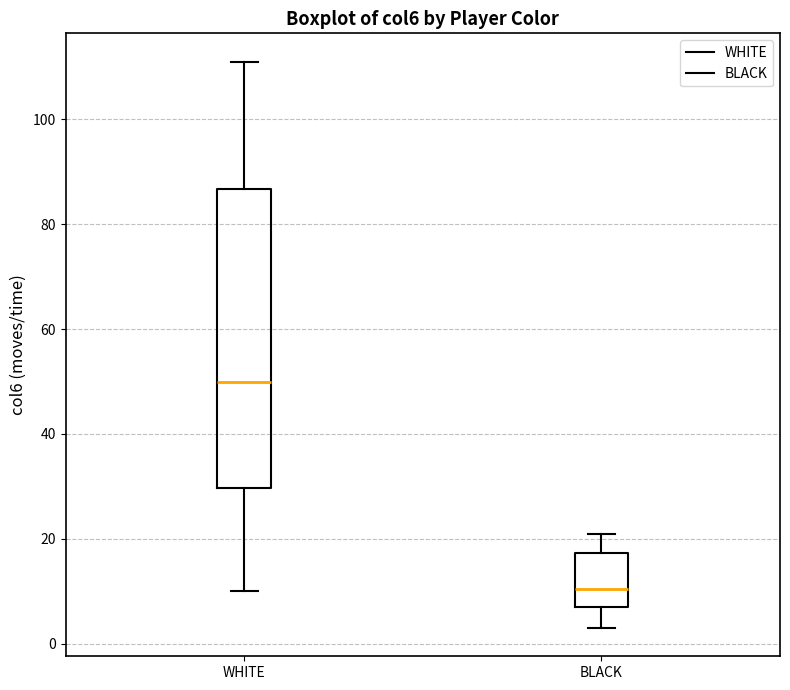

Which box has the highest median line?

WHITE